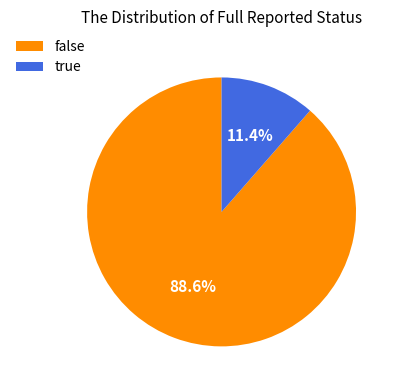

How many slices are in this pie chart?

2